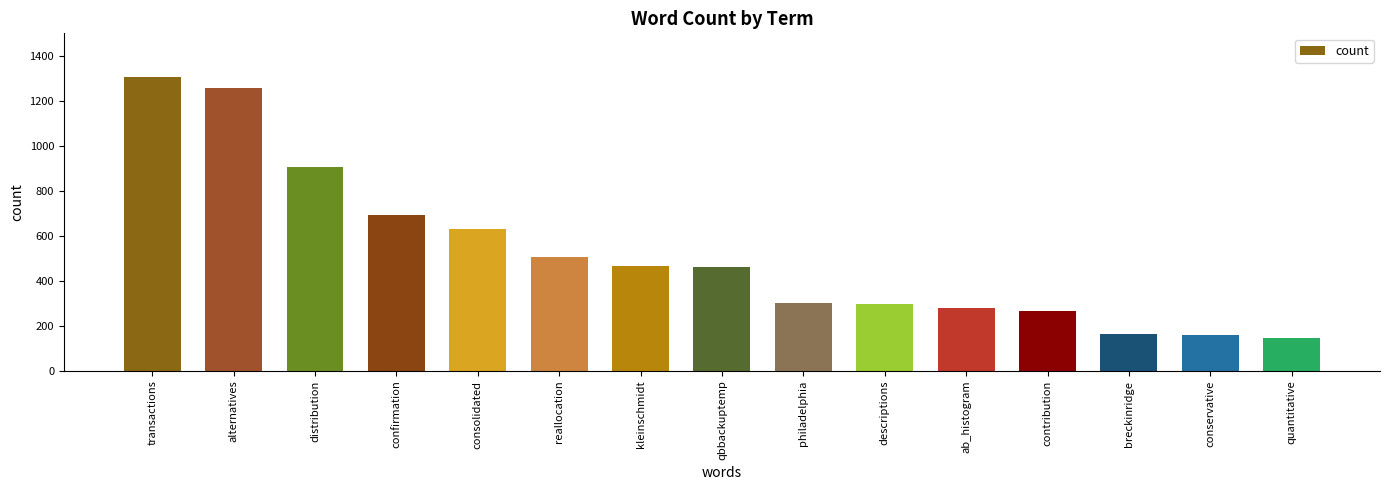

What is the label of the 3rd bar from the right?

breckinridge